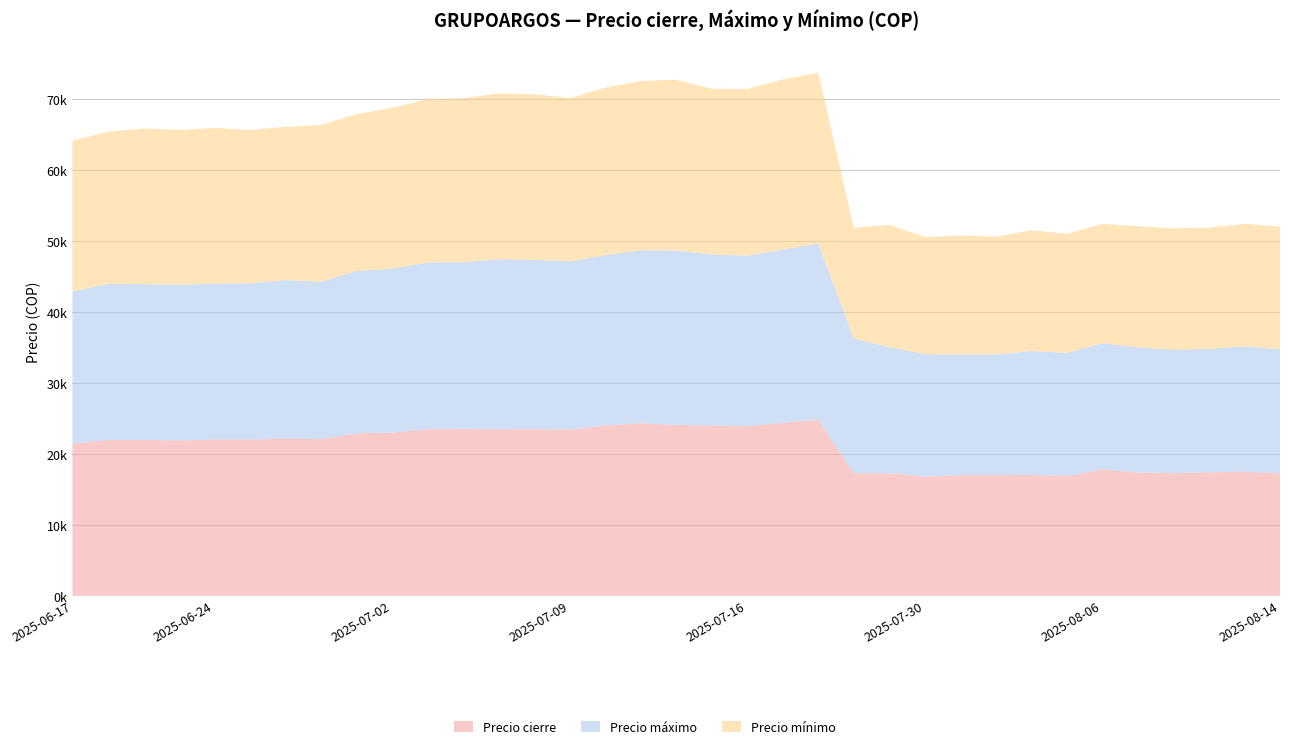

Reading left to right, transcribe all the data shown in this chart.

Precio cierre: 2025-06-17=21440	2025-06-18=21960	2025-06-19=21960	2025-06-20=21880	2025-06-24=22000	2025-06-25=21980	2025-06-26=22180	2025-06-27=22080	2025-07-01=22900	2025-07-02=23000	2025-07-03=23480	2025-07-04=23500	2025-07-07=23480	2025-07-08=23460	2025-07-09=23420	2025-07-10=24000	2025-07-11=24300	2025-07-14=24080	2025-07-15=24000	2025-07-16=23900	2025-07-17=24380	2025-07-18=24800	2025-07-28=17260	2025-07-29=17260	2025-07-30=16800	2025-07-31=17000	2025-08-01=17000	2025-08-04=17020	2025-08-05=16880	2025-08-06=17800	2025-08-08=17360	2025-08-11=17300	2025-08-12=17400	2025-08-13=17480	2025-08-14=17260
Precio máximo: 2025-06-17=21460	2025-06-18=22000	2025-06-19=21960	2025-06-20=21940	2025-06-24=22000	2025-06-25=22060	2025-06-26=22300	2025-06-27=22180	2025-07-01=22900	2025-07-02=23100	2025-07-03=23480	2025-07-04=23500	2025-07-07=23960	2025-07-08=23880	2025-07-09=23700	2025-07-10=24000	2025-07-11=24400	2025-07-14=24560	2025-07-15=24100	2025-07-16=24020	2025-07-17=24400	2025-07-18=24840	2025-07-28=18980	2025-07-29=17780	2025-07-30=17260	2025-07-31=17000	2025-08-01=17000	2025-08-04=17480	2025-08-05=17340	2025-08-06=17800	2025-08-08=17660	2025-08-11=17360	2025-08-12=17400	2025-08-13=17660	2025-08-14=17500
Precio mínimo: 2025-06-17=21220	2025-06-18=21440	2025-06-19=21940	2025-06-20=21820	2025-06-24=21920	2025-06-25=21620	2025-06-26=21600	2025-06-27=22080	2025-07-01=22080	2025-07-02=22680	2025-07-03=23020	2025-07-04=23120	2025-07-07=23360	2025-07-08=23340	2025-07-09=23020	2025-07-10=23600	2025-07-11=23840	2025-07-14=24080	2025-07-15=23340	2025-07-16=23500	2025-07-17=23980	2025-07-18=24060	2025-07-28=15620	2025-07-29=17240	2025-07-30=16500	2025-07-31=16780	2025-08-01=16620	2025-08-04=17000	2025-08-05=16800	2025-08-06=16800	2025-08-08=17060	2025-08-11=17120	2025-08-12=17080	2025-08-13=17280	2025-08-14=17260